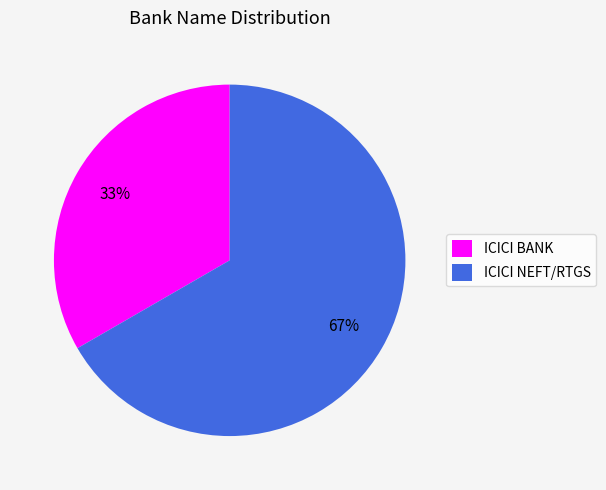

True or false: ICICI NEFT/RTGS accounts for 52% of the total.

False